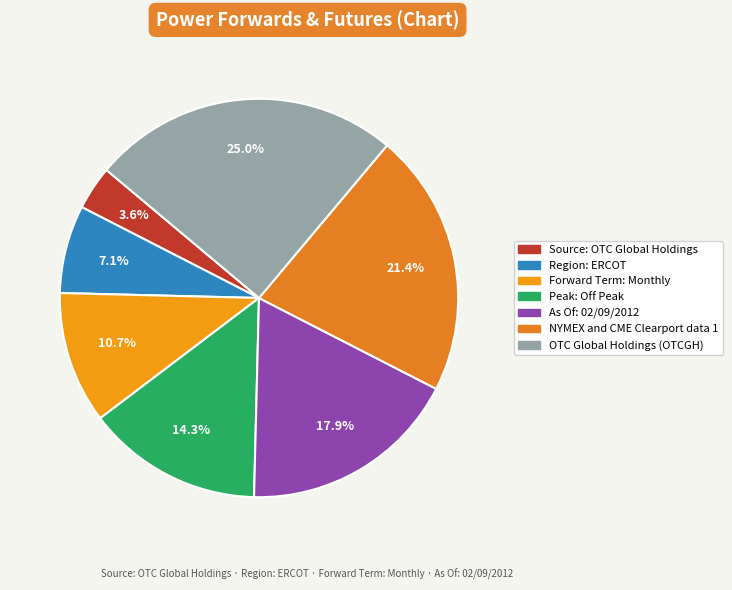

Between Forward Term: Monthly and As Of: 02/09/2012, which is larger?

As Of: 02/09/2012